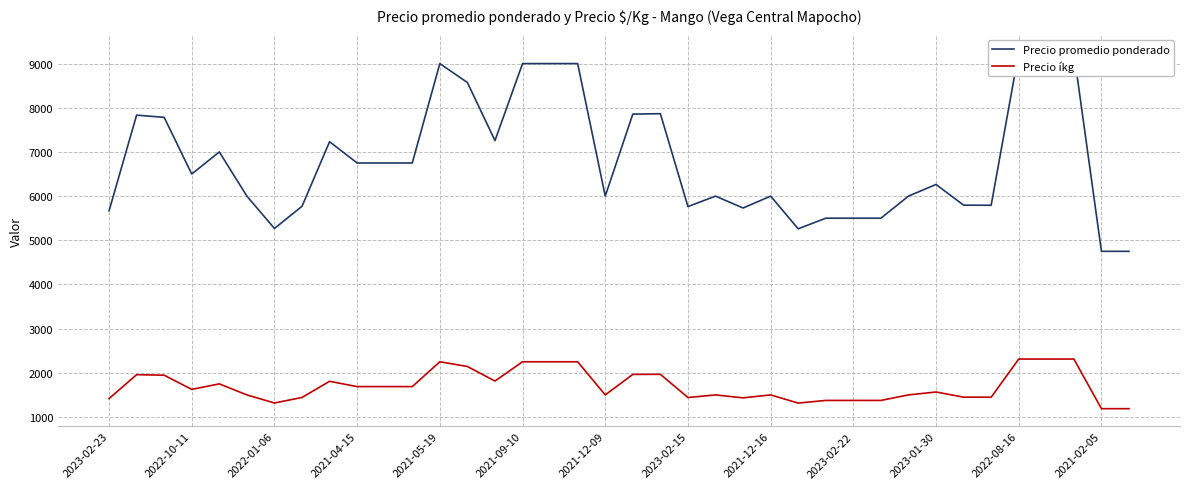

Does the chart have visible grid lines?

Yes